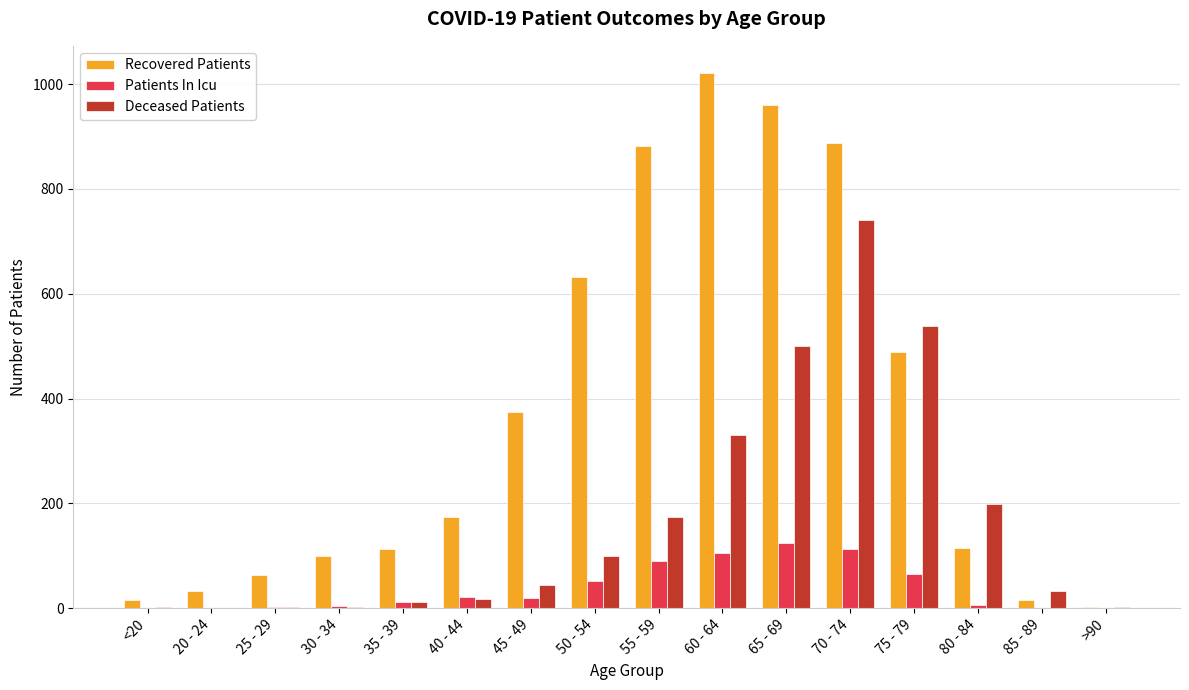

The Deceased Patients series shows 17 at 40 - 44. True or false?

True